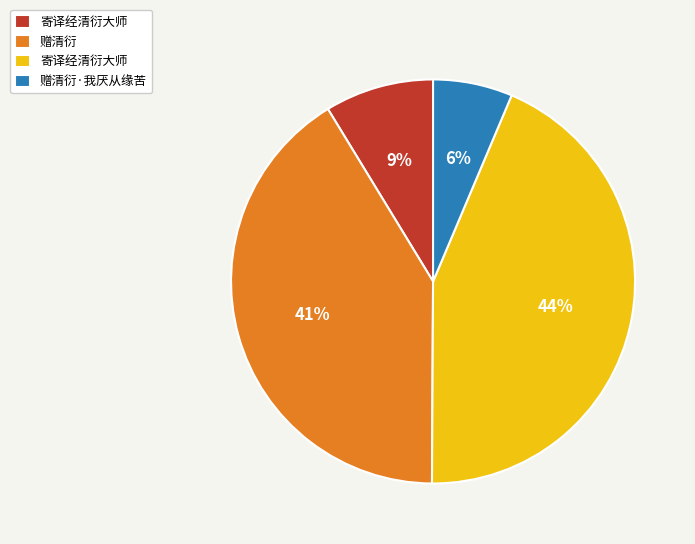

How many segments does this pie chart have?

4